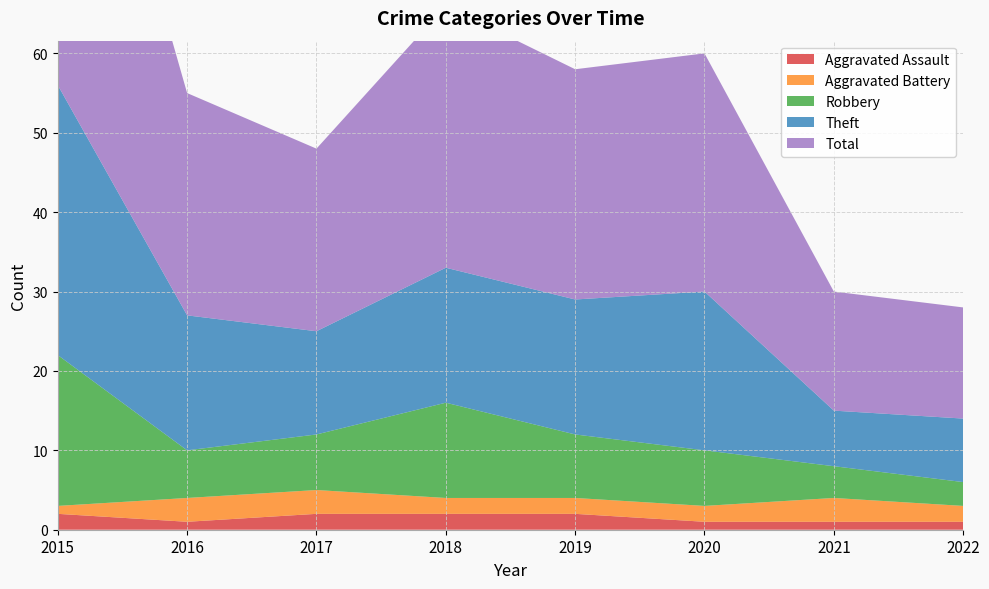

Reading left to right, transcribe all the data shown in this chart.

Aggravated Assault: 2015=2	2016=1	2017=2	2018=2	2019=2	2020=1	2021=1	2022=1
Aggravated Battery: 2015=1	2016=3	2017=3	2018=2	2019=2	2020=2	2021=3	2022=2
Robbery: 2015=19	2016=6	2017=7	2018=12	2019=8	2020=7	2021=4	2022=3
Theft: 2015=34	2016=17	2017=13	2018=17	2019=17	2020=20	2021=7	2022=8
Total: 2015=56	2016=28	2017=23	2018=33	2019=29	2020=30	2021=15	2022=14